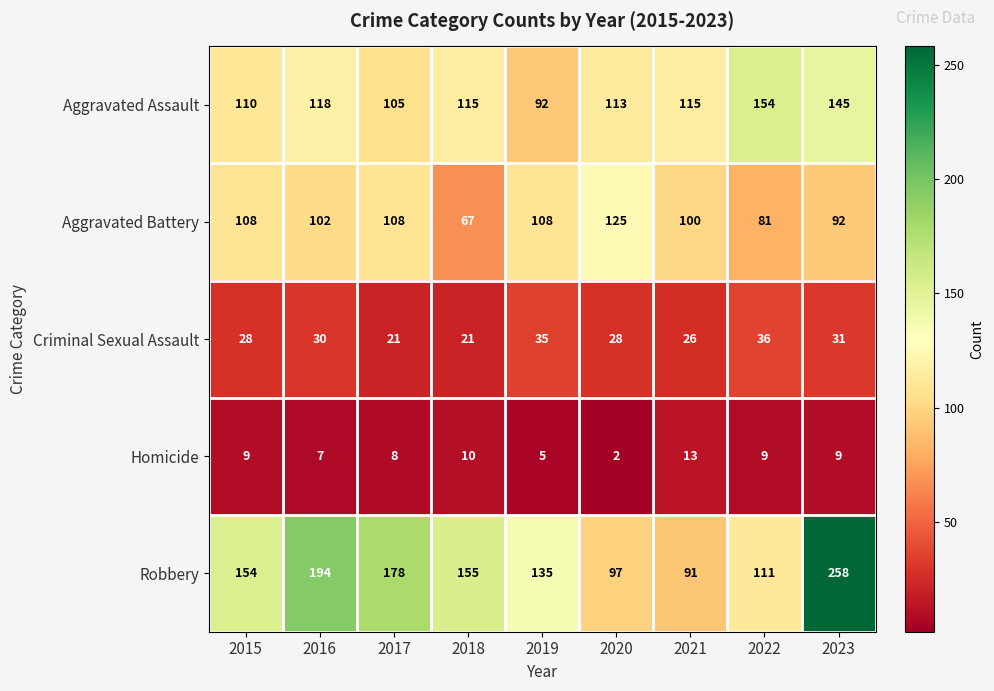

Is it true that Aggravated Battery equals 38 at 2017?

False